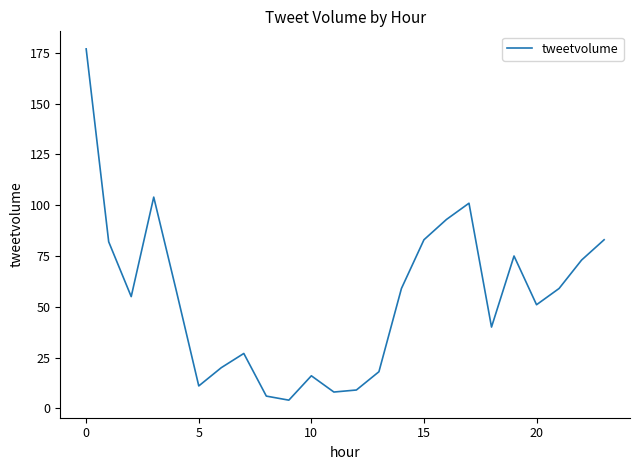

What is the minimum value shown in the chart?

4